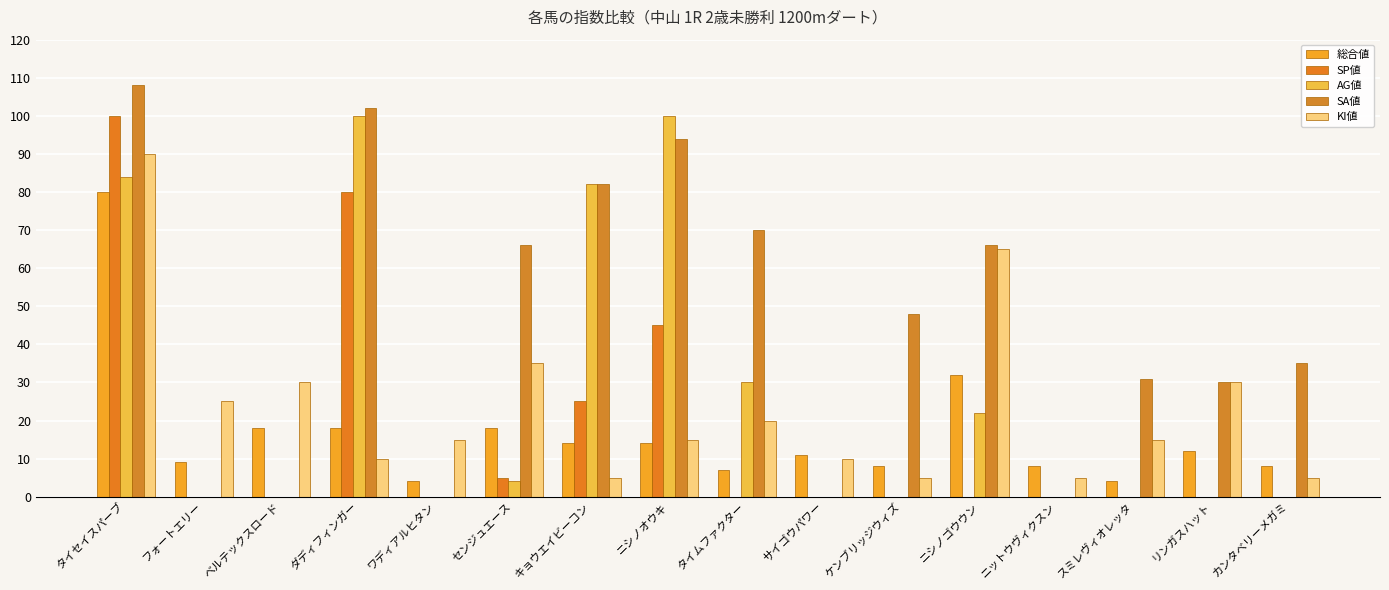

What is the difference between the maximum and minimum values in the SP値 series?

100